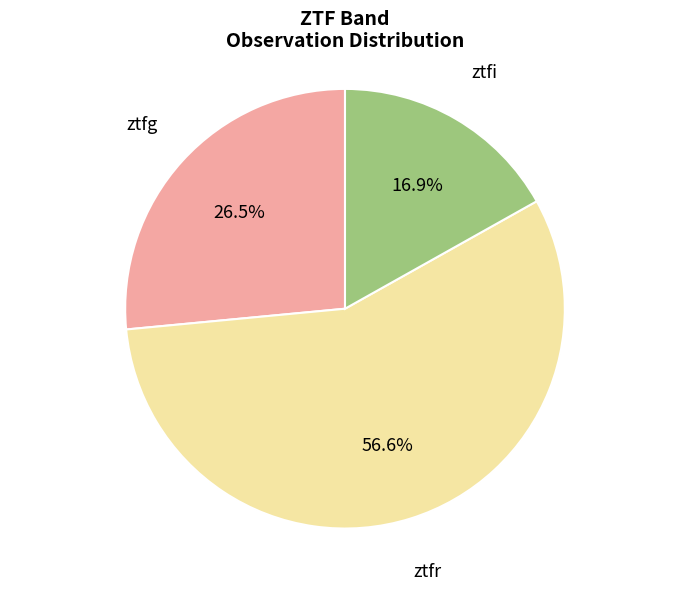

Is there any slice that represents more than half of the pie?

Yes